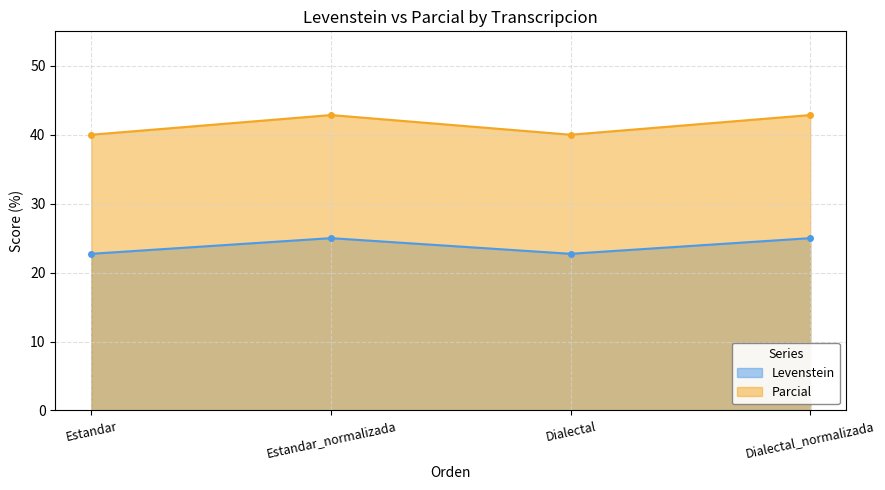

Is it true that Parcial equals 42.9 at Dialectal_normalizada?

True